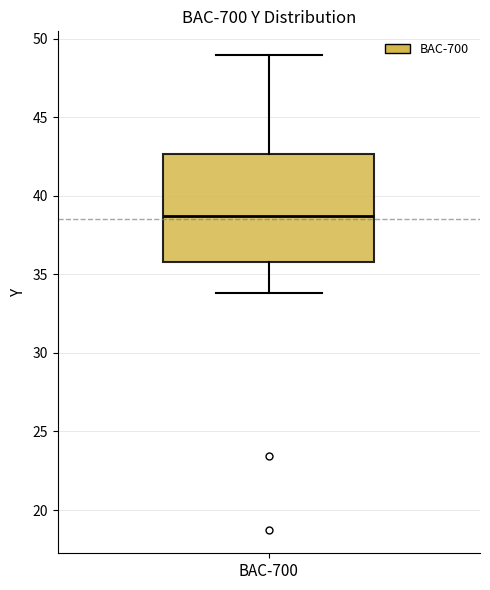

Transcribe this box plot: give where the median line is, the range the box spans, and where the two whiskers end, as read against the y-axis. The values are not printed on the chart, so give them approximately, as read against the axis.

median 38.5, box 36.0 to 42.5, whiskers 34.0 to 49.0